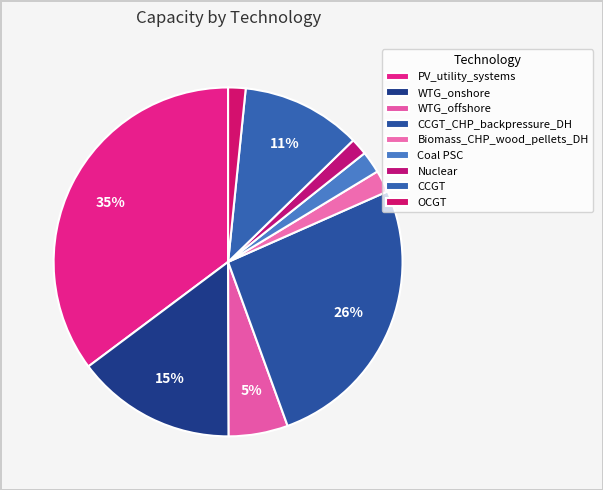

Combined, do WTG_offshore and PV_utility_systems account for over 50%?

No